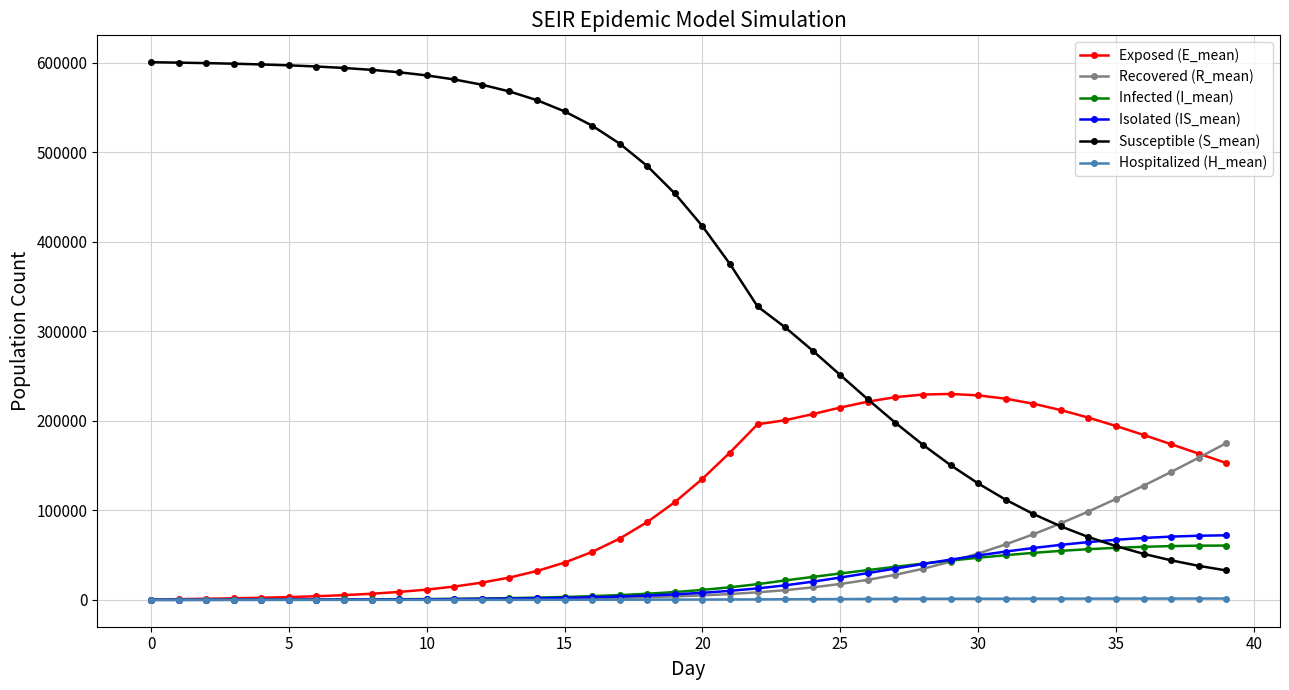

At how many categories does at least one series exceed 496866?

18